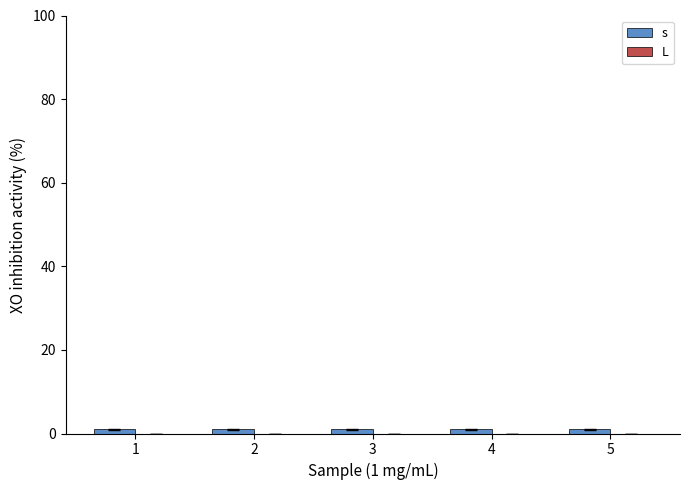

Between 2 and 1, which is larger?

2